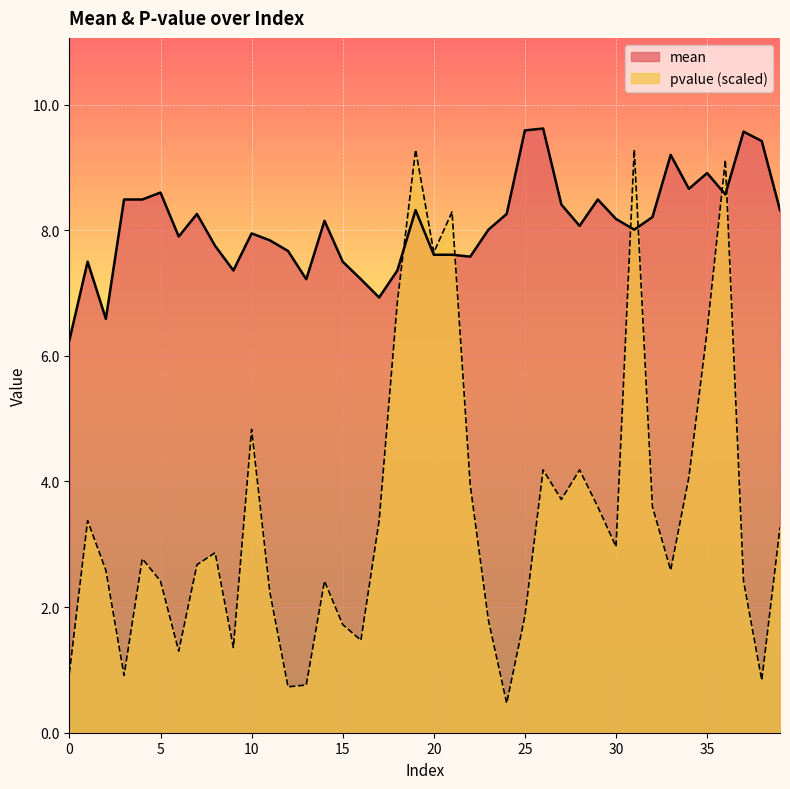

What is the value of the mean point at the 9th from the left?

7.8